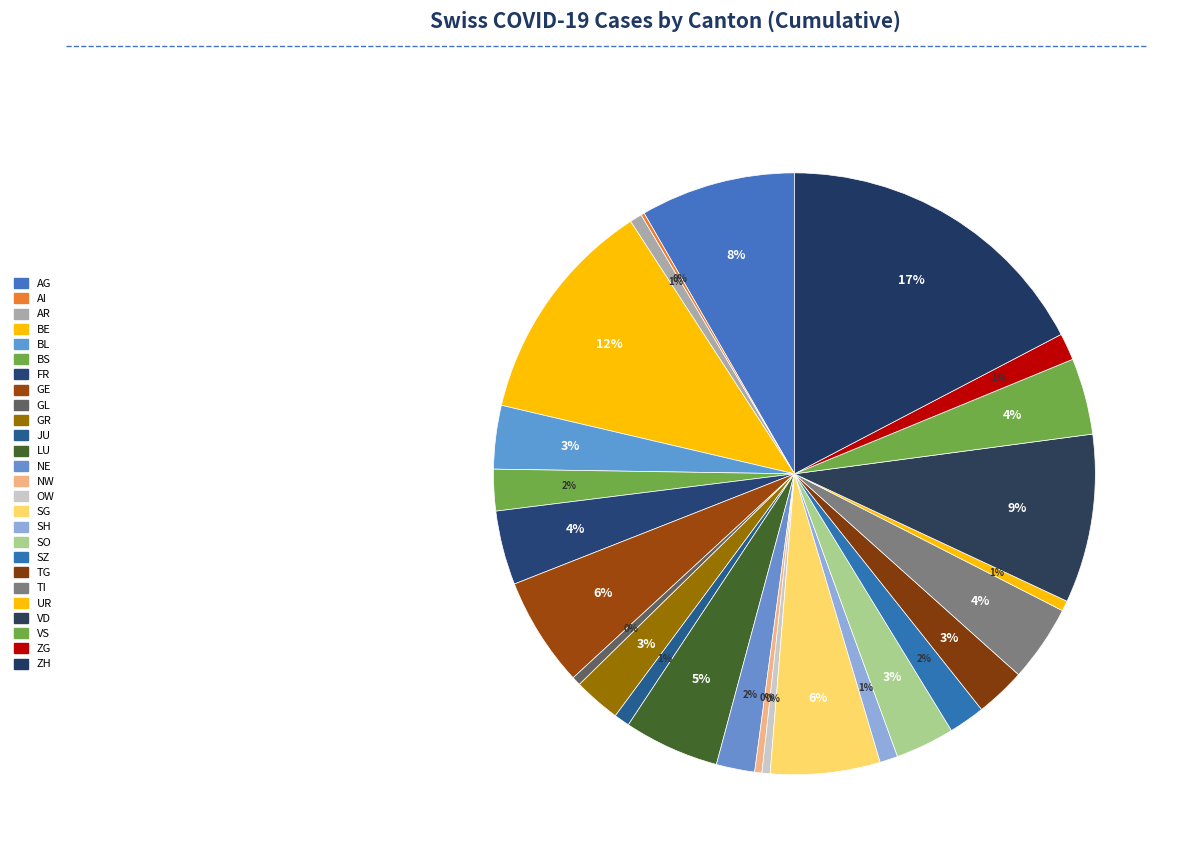

Which category has the smallest portion of the pie?

AI